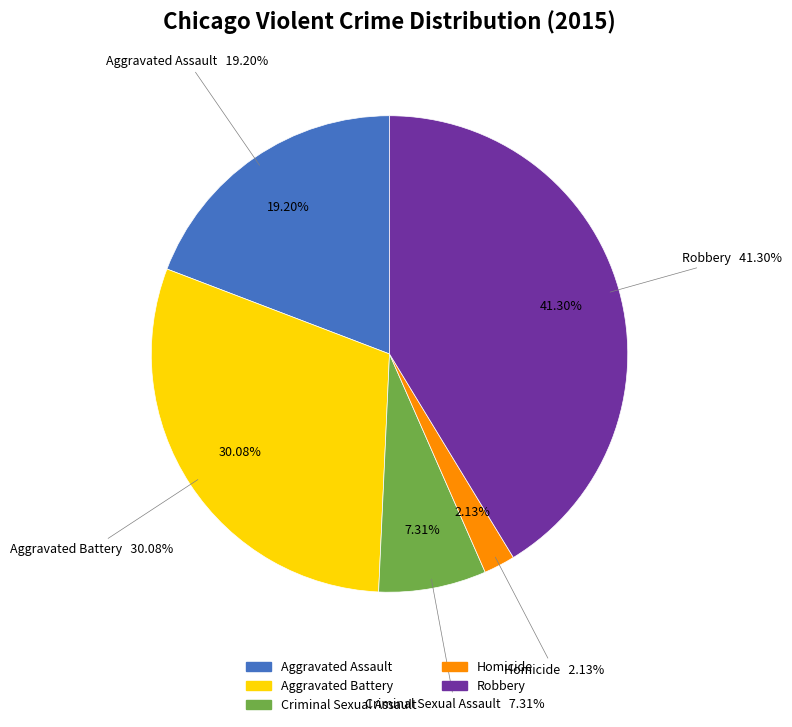

Is Aggravated Battery the majority of the pie?

No